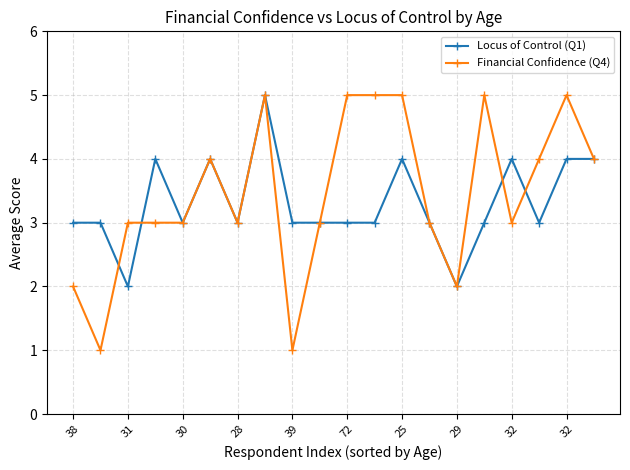

Which series has the largest range (max minus min)?

Financial Confidence (Q4)